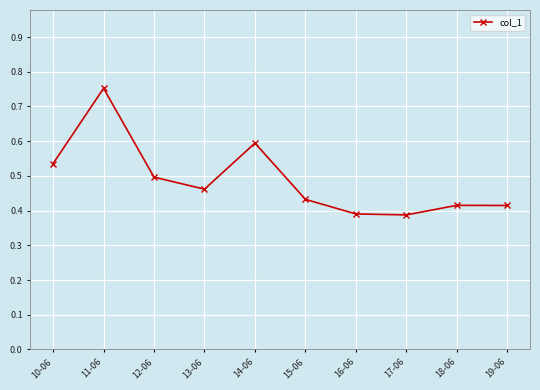

What is the label of the 4th point from the left?

13-06